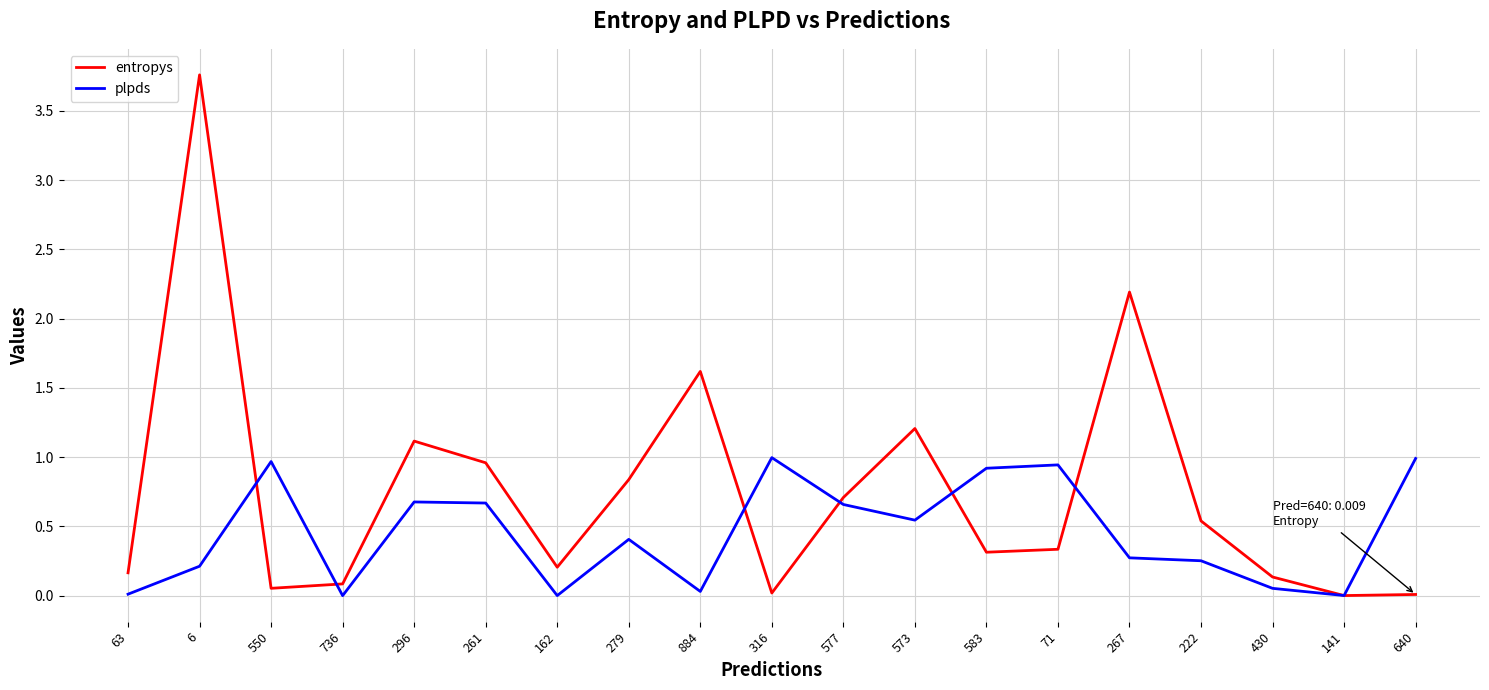

The value of plpds at 550 is 1.0. True or false?

True